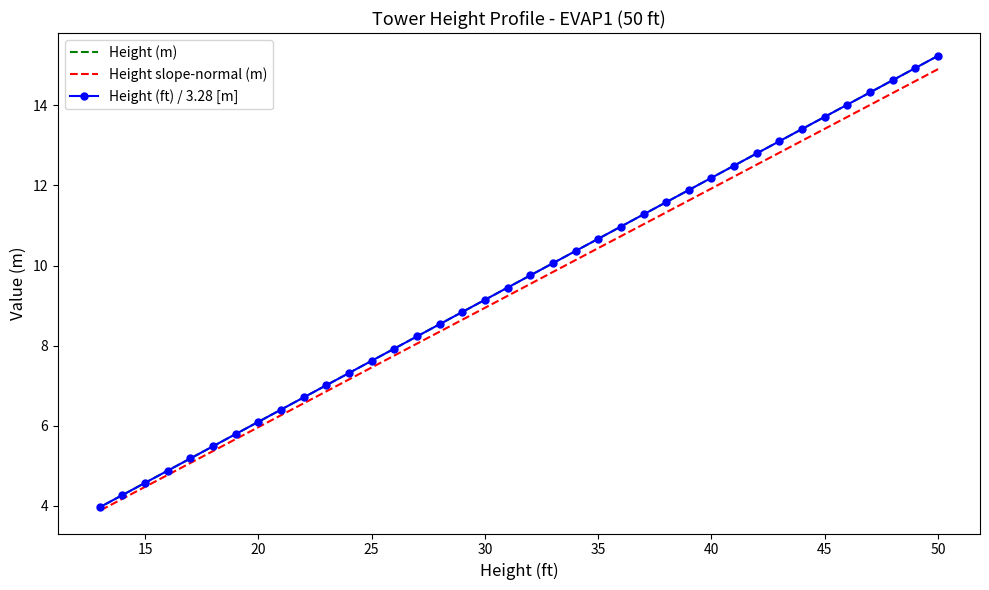

What is the lowest value of the Height slope-normal (m) series?

3.9